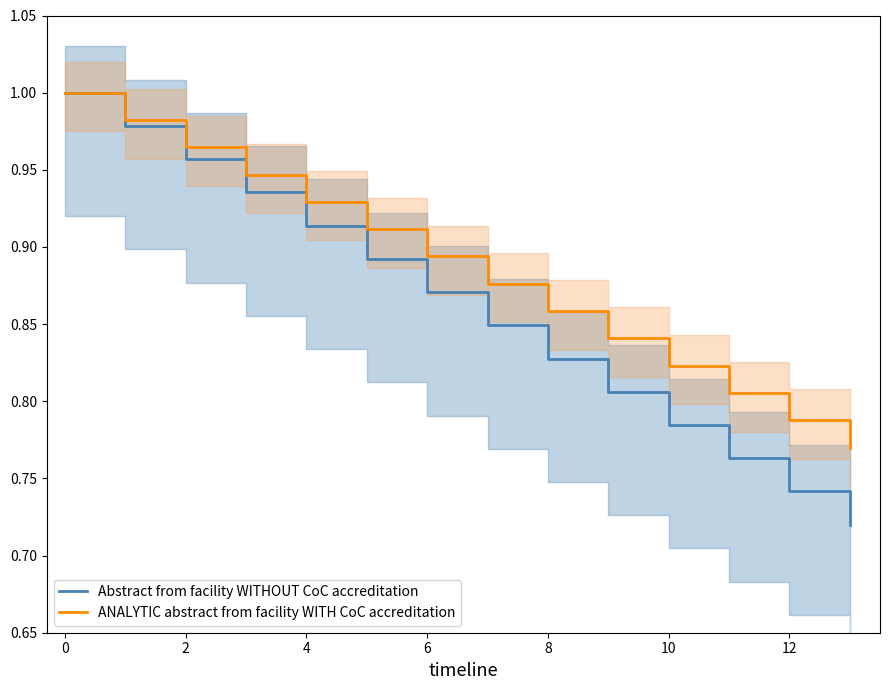

True or false: Abstract from facility WITHOUT CoC accreditation has more than 1 points higher than both neighbors.

False